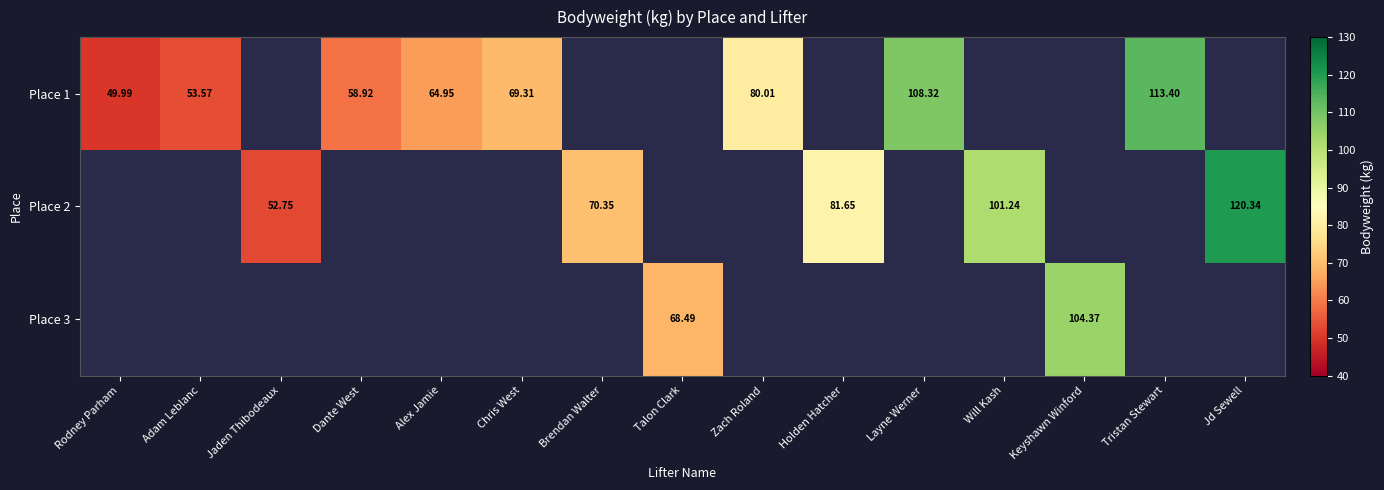

At which category does the chart reach its peak across all series?

Jd Sewell